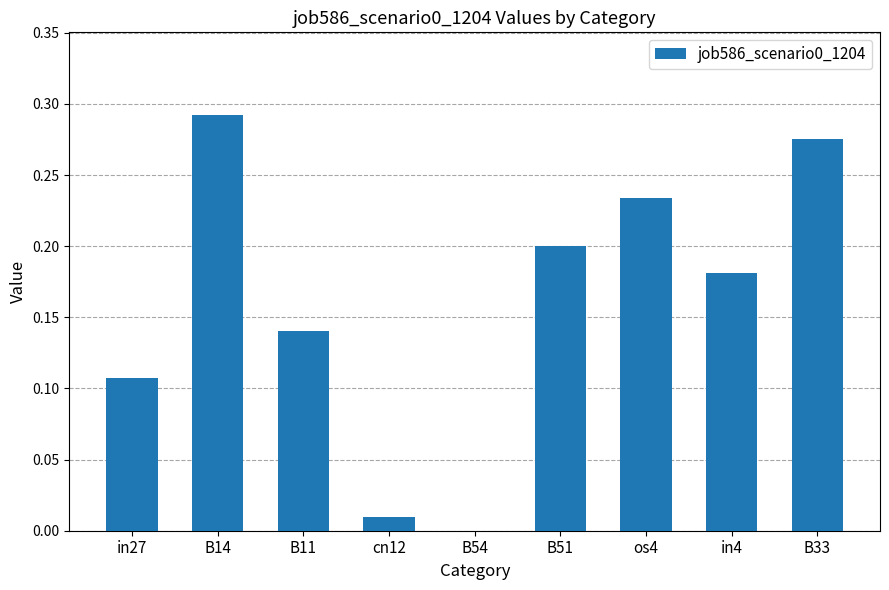

Between os4 and B14, which is larger?

B14